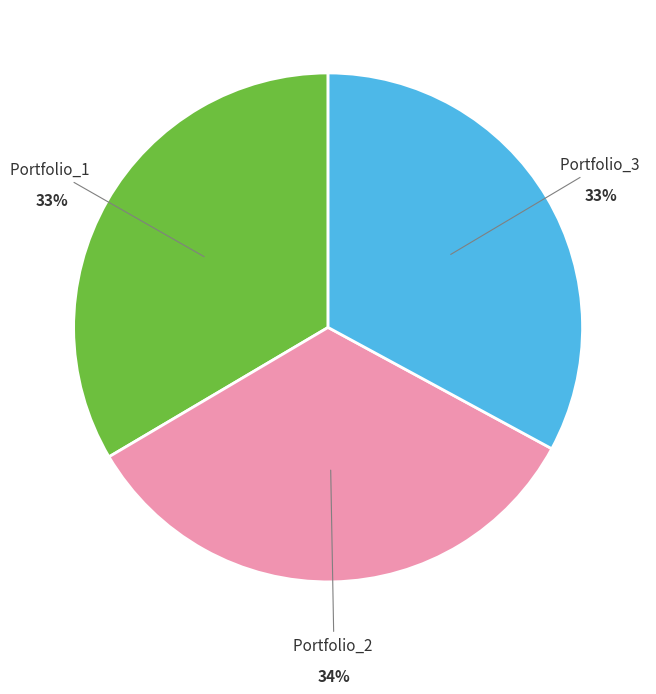

To the nearest percent, what percentage of the pie is Portfolio_2?

34%